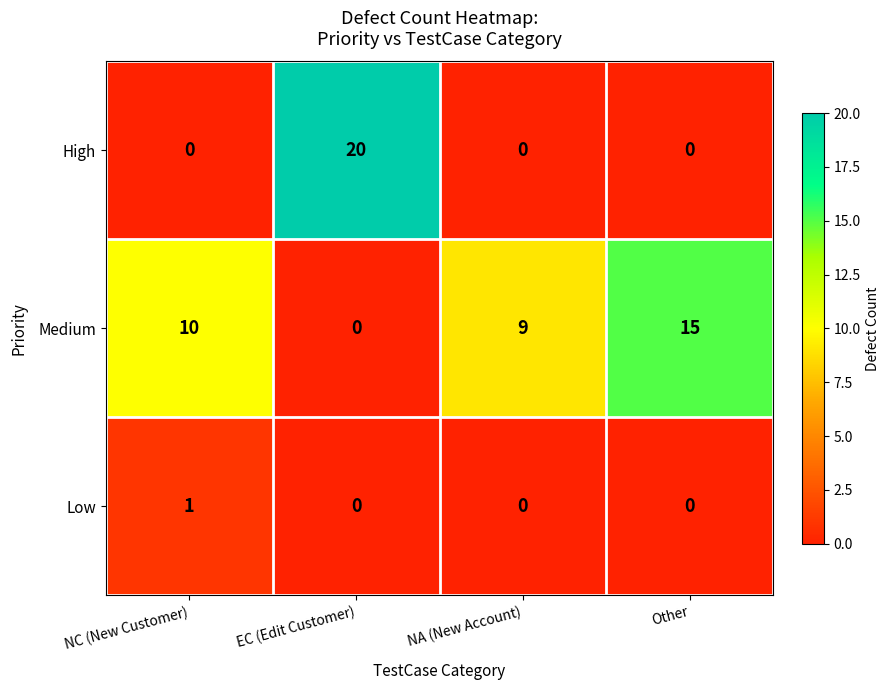

At how many categories does at least one series exceed 4?

4